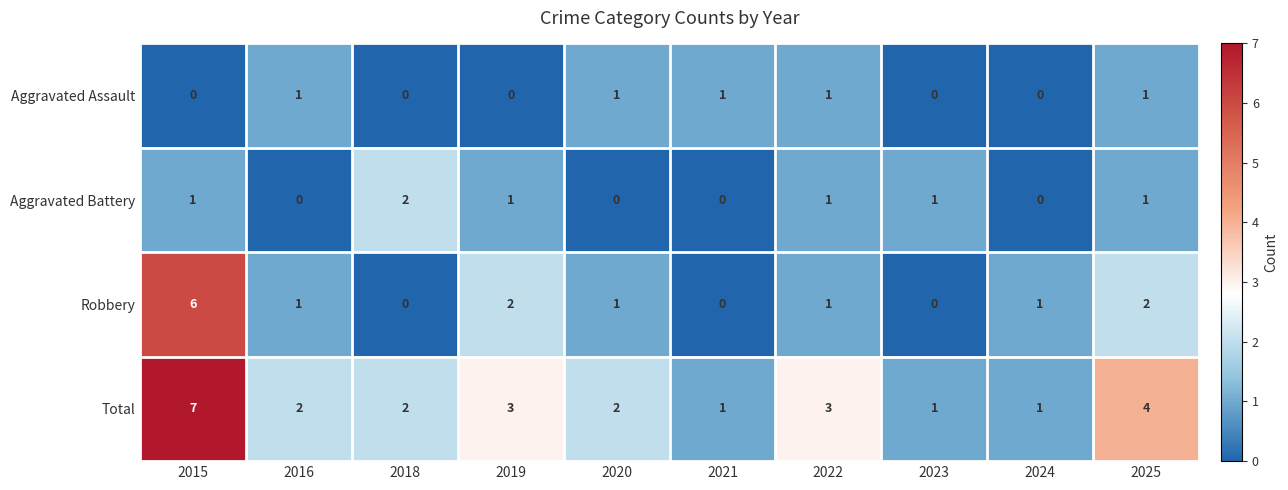

What is the difference between the maximum and minimum values in the Total series?

6